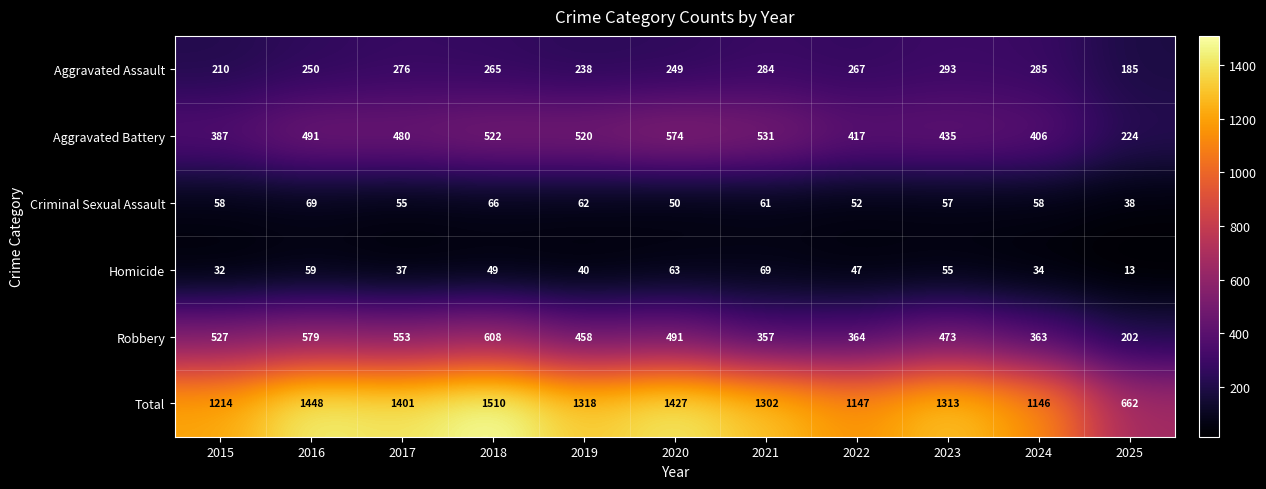

What is the difference between the highest and lowest values at 2022?

1100